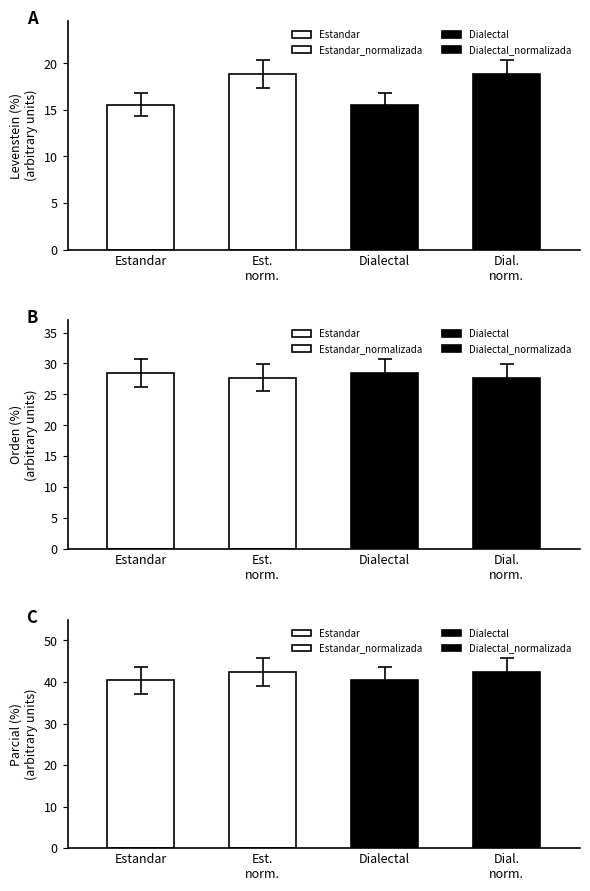

What is the spread (max minus min) of values at Estandar_normalizada?

23.4